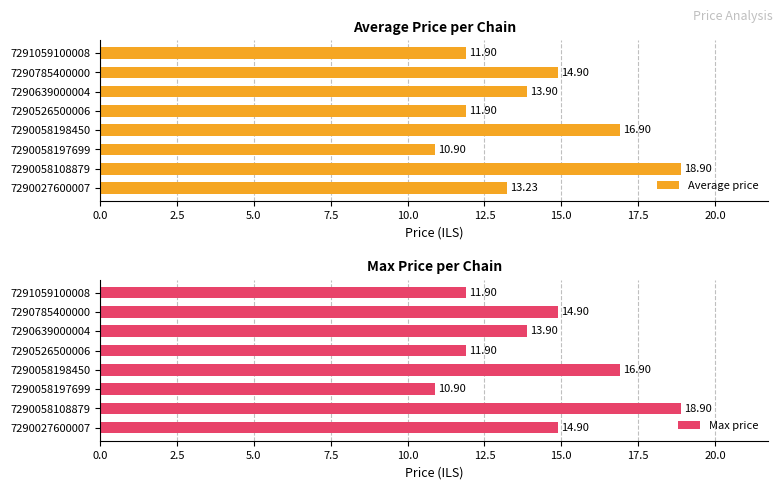

What is the average value of the Max price series?

14.3